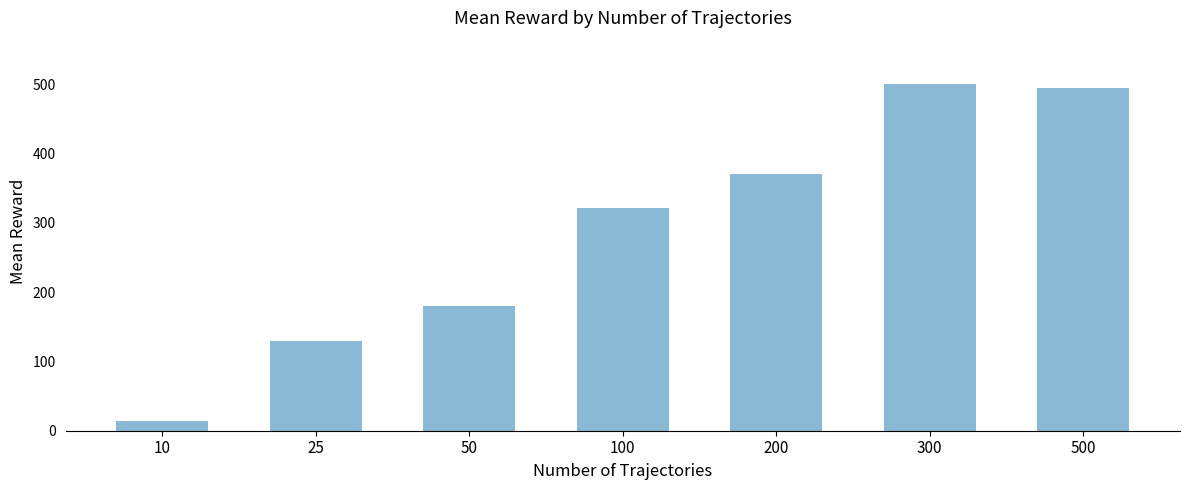

Between 100 and 25, which is larger?

100